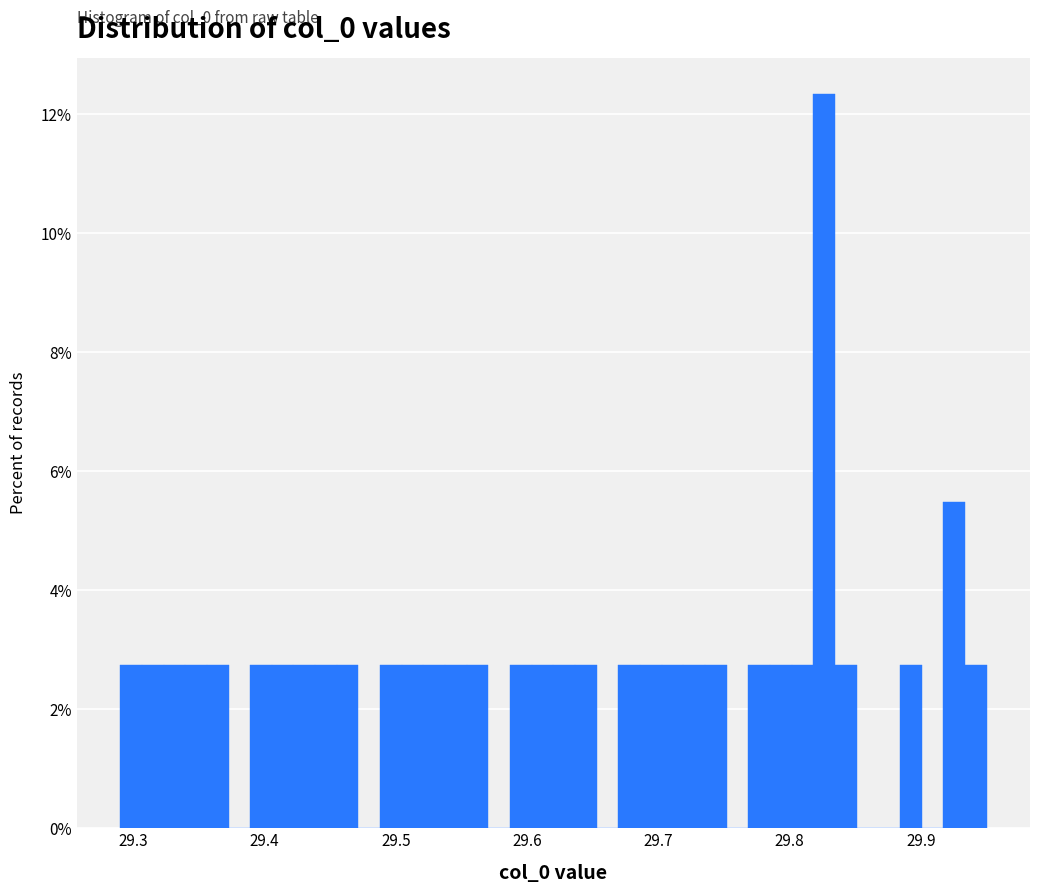

Around what value on the x-axis is the tallest bar? Give the approximate position of its centre, as read against the axis.

29.83